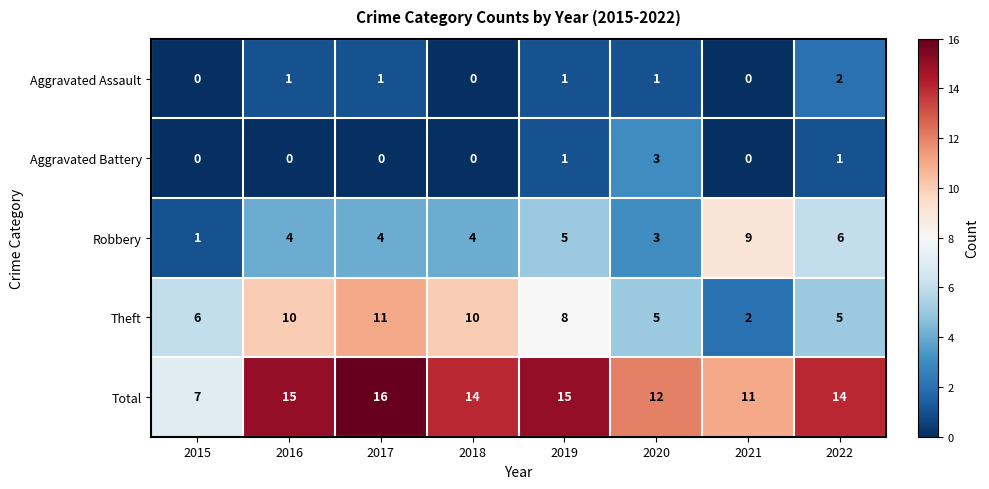

What is the spread (max minus min) of values at 2019?

14